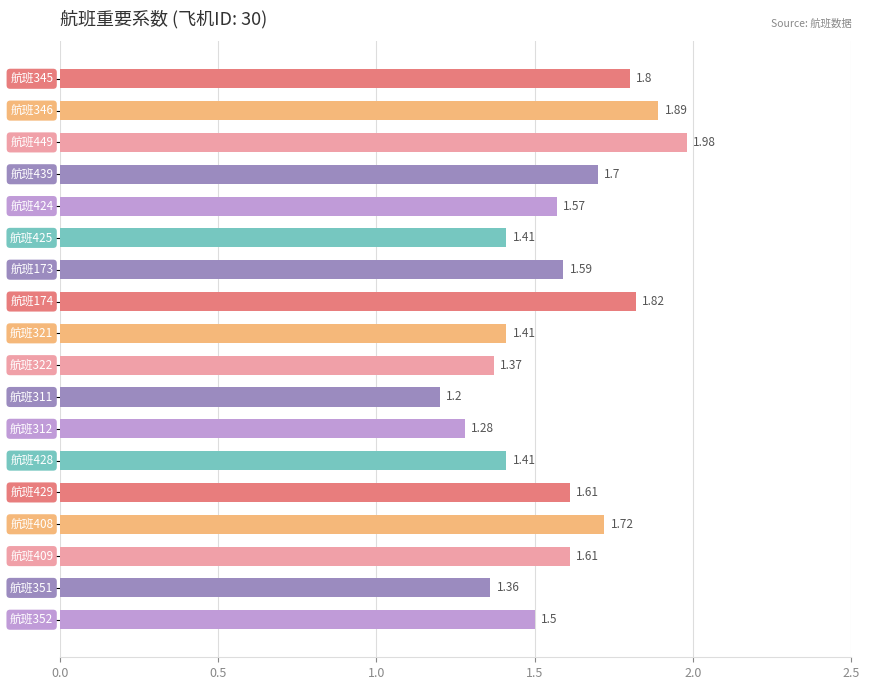

Count the number of categories in the chart.

18